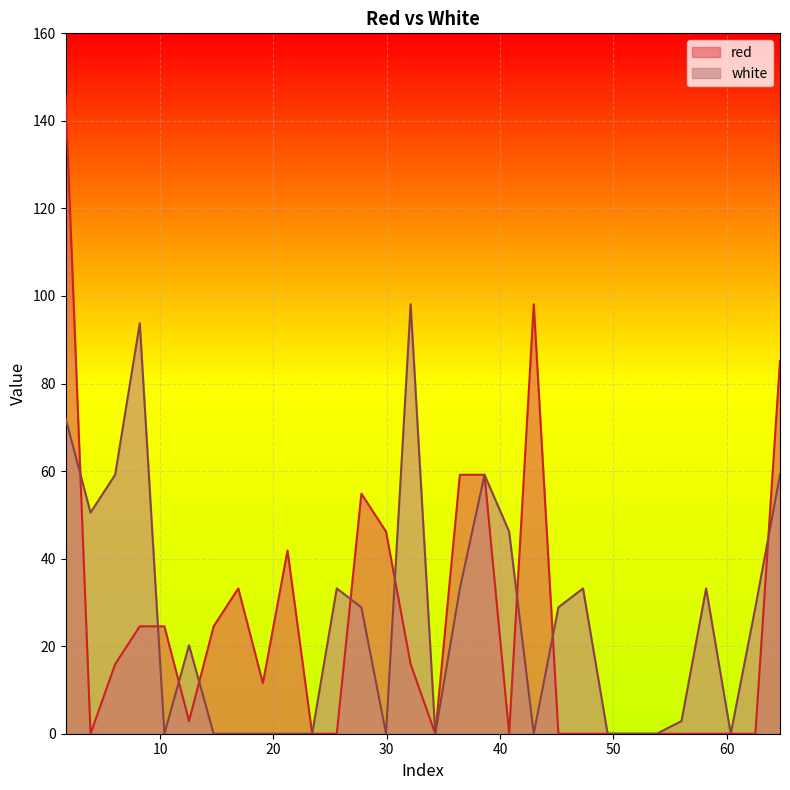

True or false: red has a value of 11.6 at 19.0735.

True